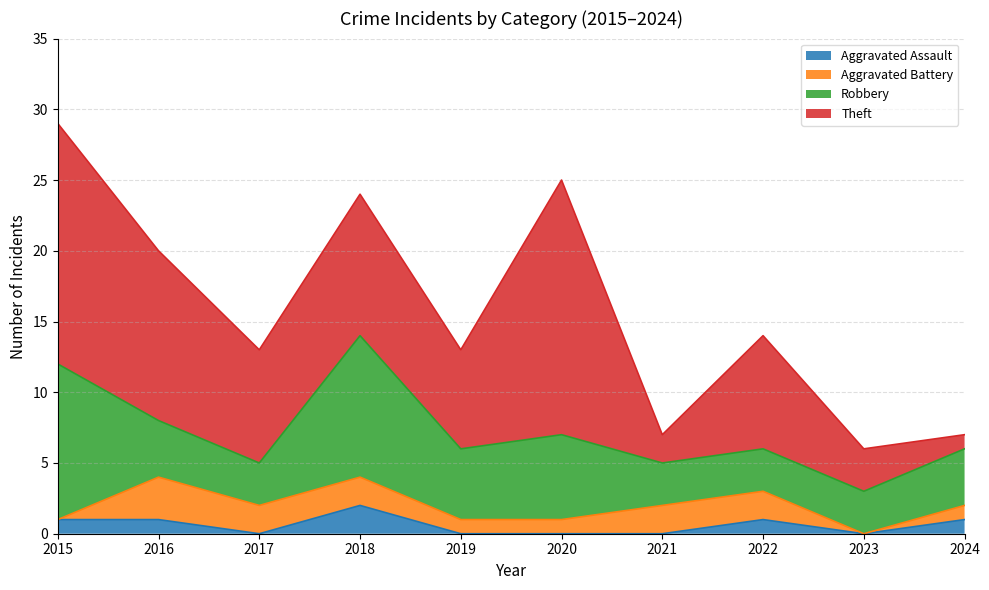

How many values in the Aggravated Assault series are below 1?

5